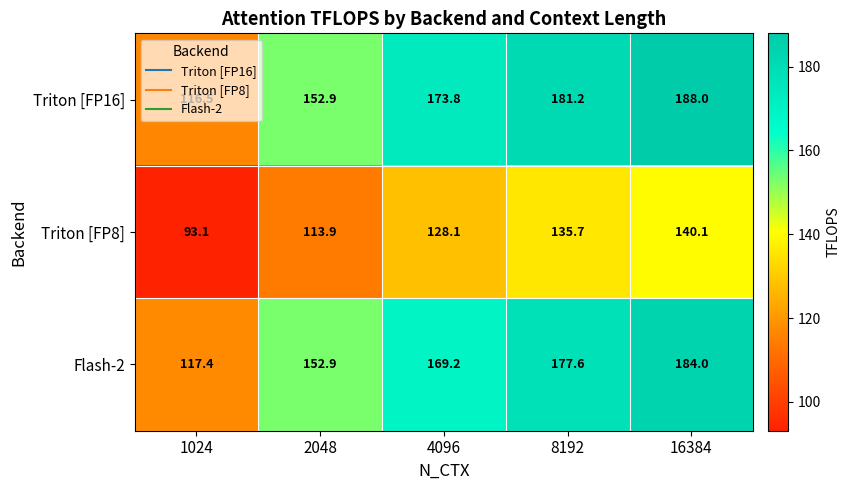

Where does the Triton [FP16] series first go above 173?

4096